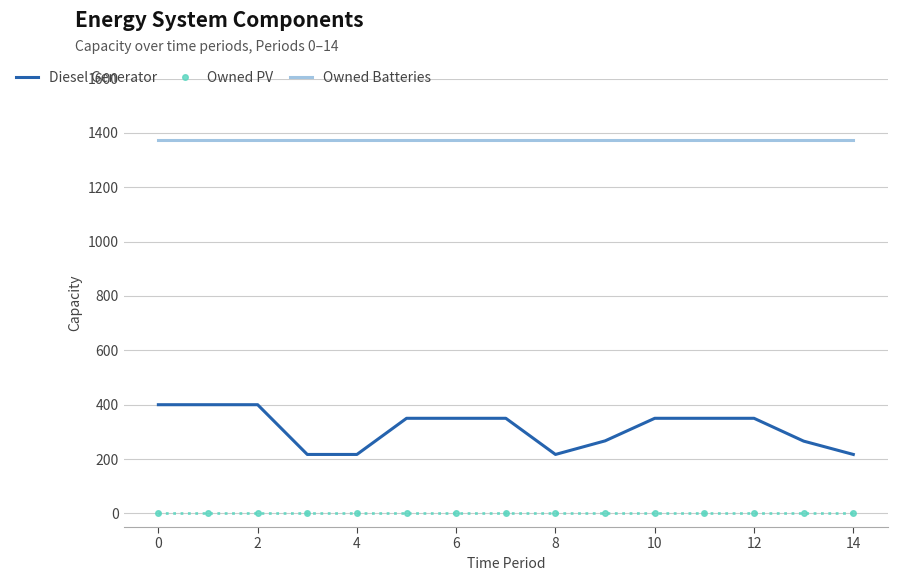

List the series in order of their overall mean, highest first.

Owned Batteries, Diesel Generator, Owned PV